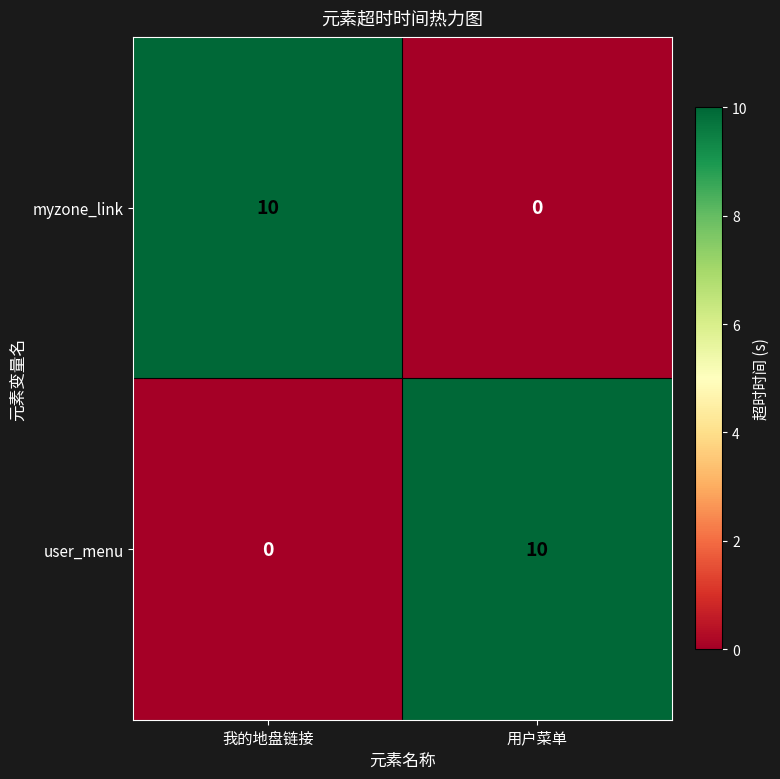

Is the value of myzone_link at 我的地盘链接 greater than the value of user_menu at 我的地盘链接?

Yes